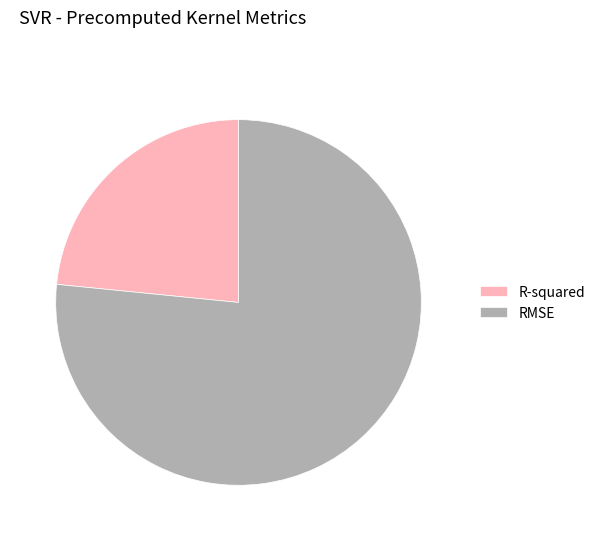

Between RMSE and R-squared, which is larger?

RMSE